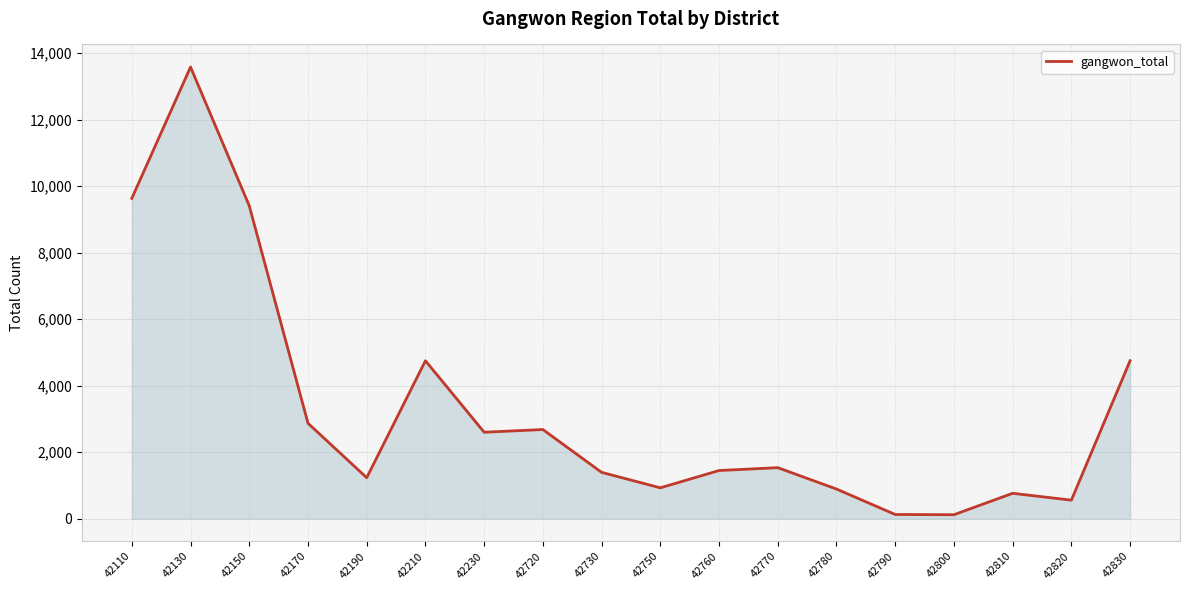

True or false: the data has more than 1 interior local peaks.

True